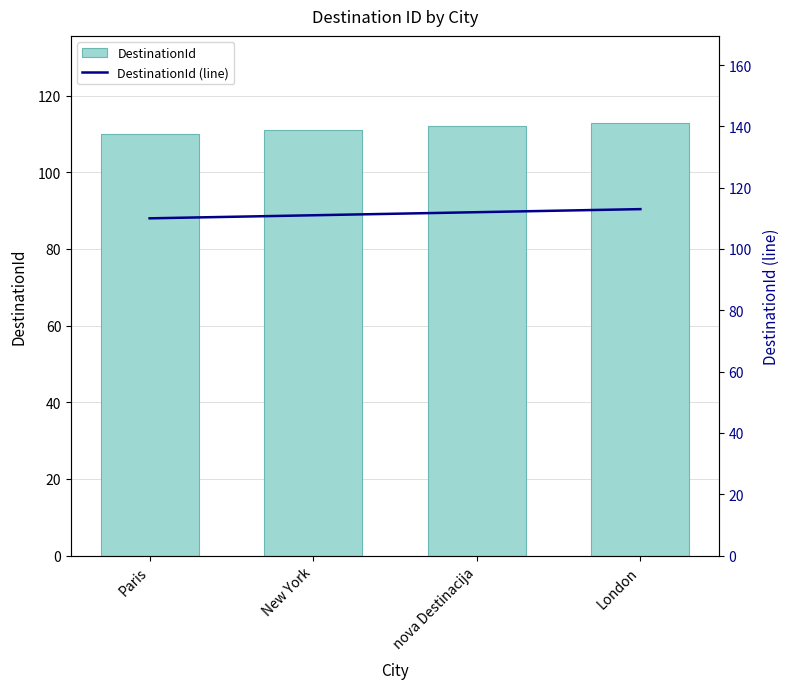

Does the chart contain any negative values?

No